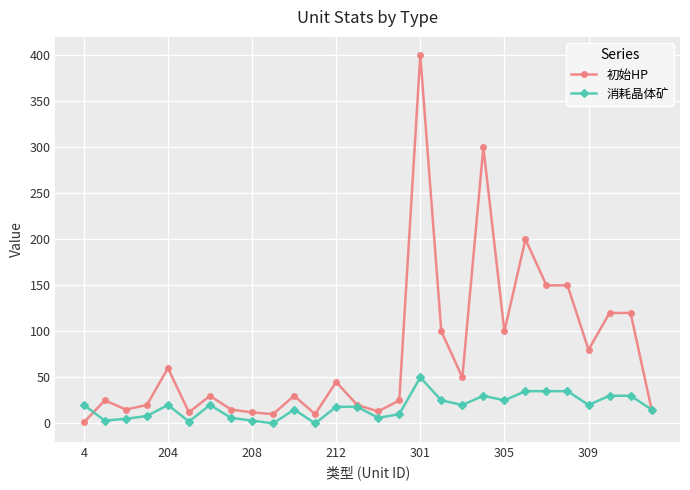

At how many categories does at least one series exceed 191?

3